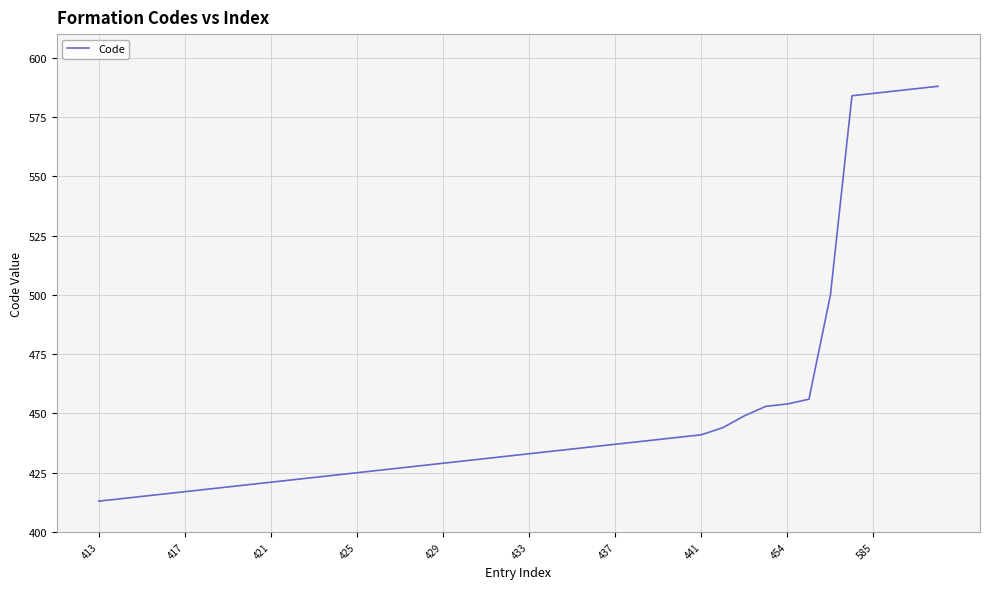

What is the maximum value shown in the chart?

588